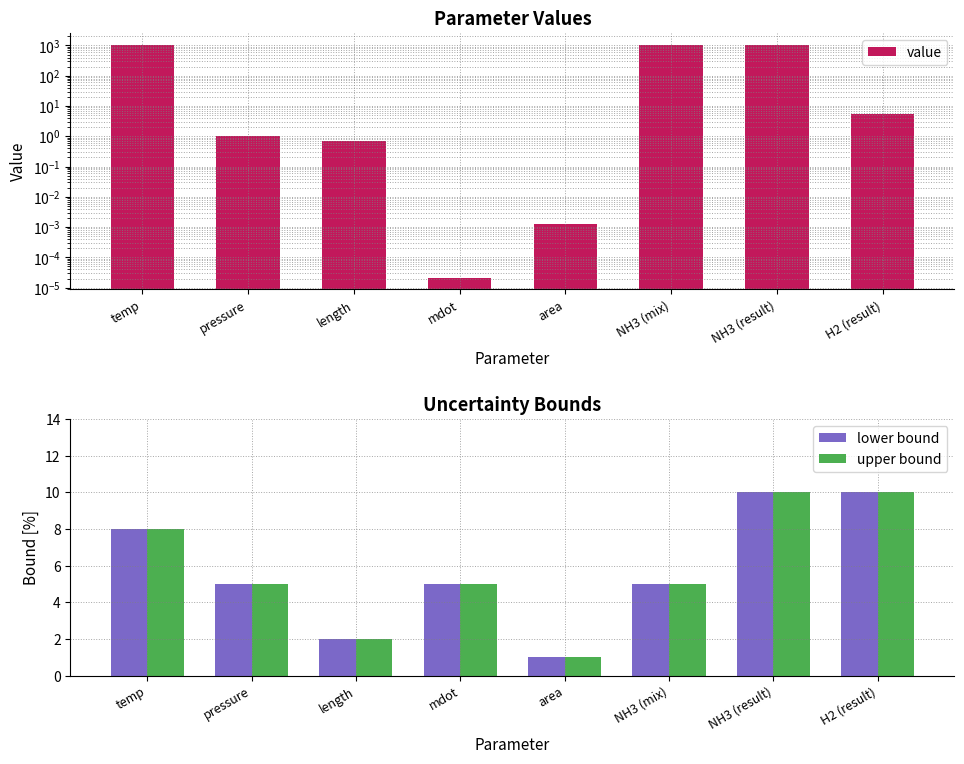

Is it true that upper bound equals 13.7 at temp?

False